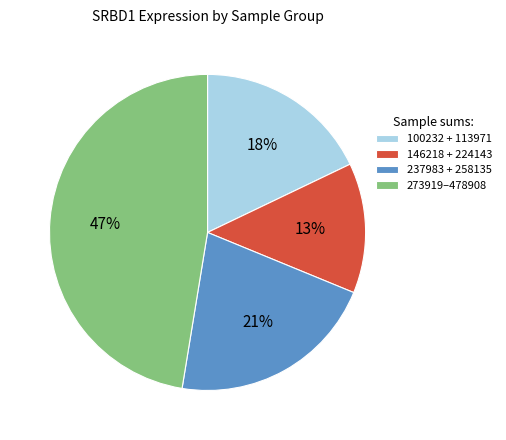

To the nearest percent, what is the difference between the largest and smallest slice percentages?

34%